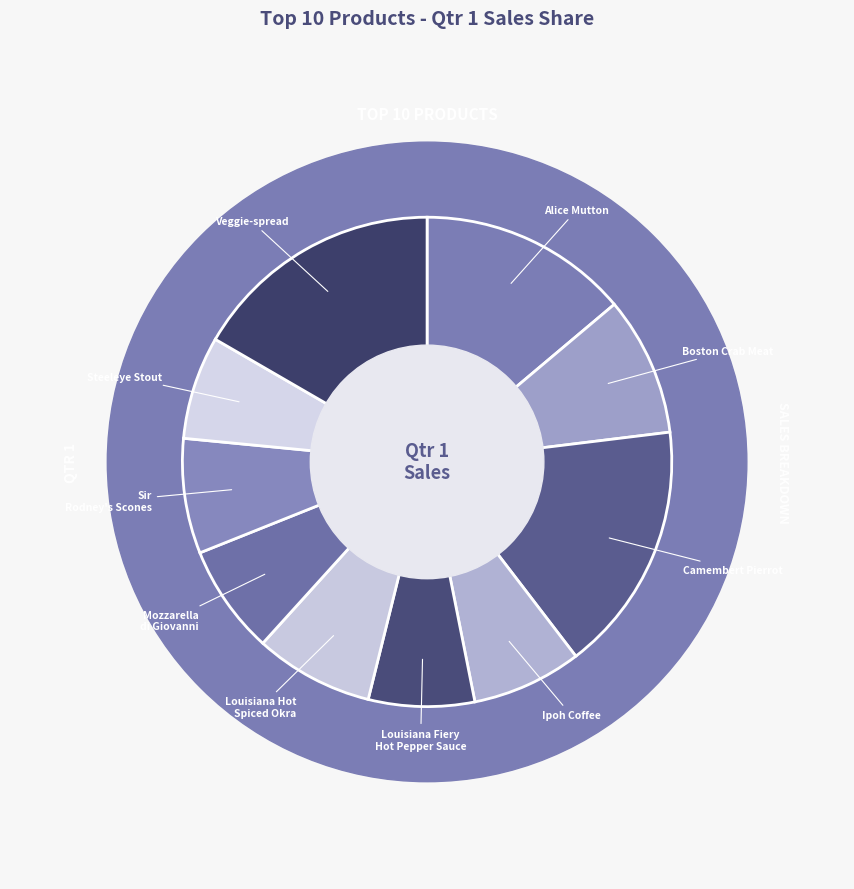

To the nearest percent, what portion does Alice Mutton represent?

14%